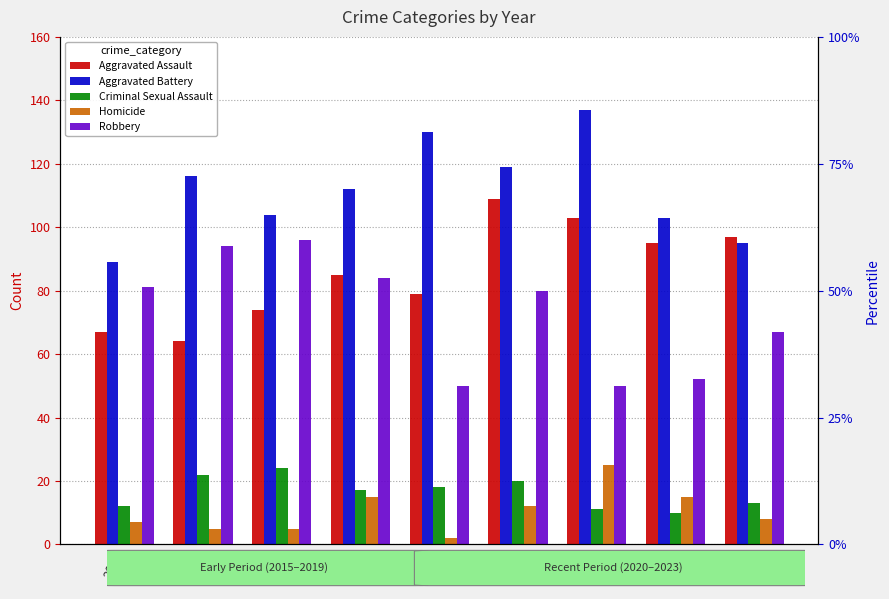

What is the value of the Aggravated Battery bar at the 5th from the left?

130